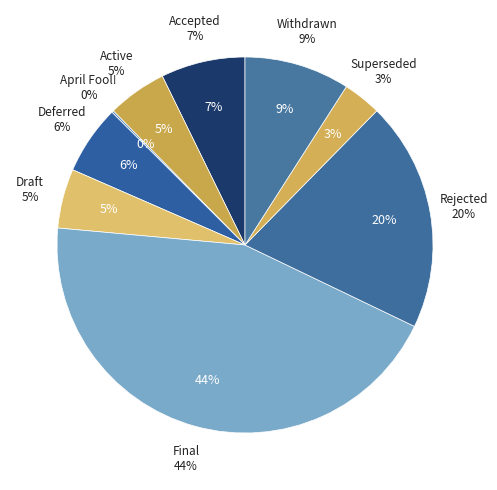

Which slice is the smallest?

April Fool!